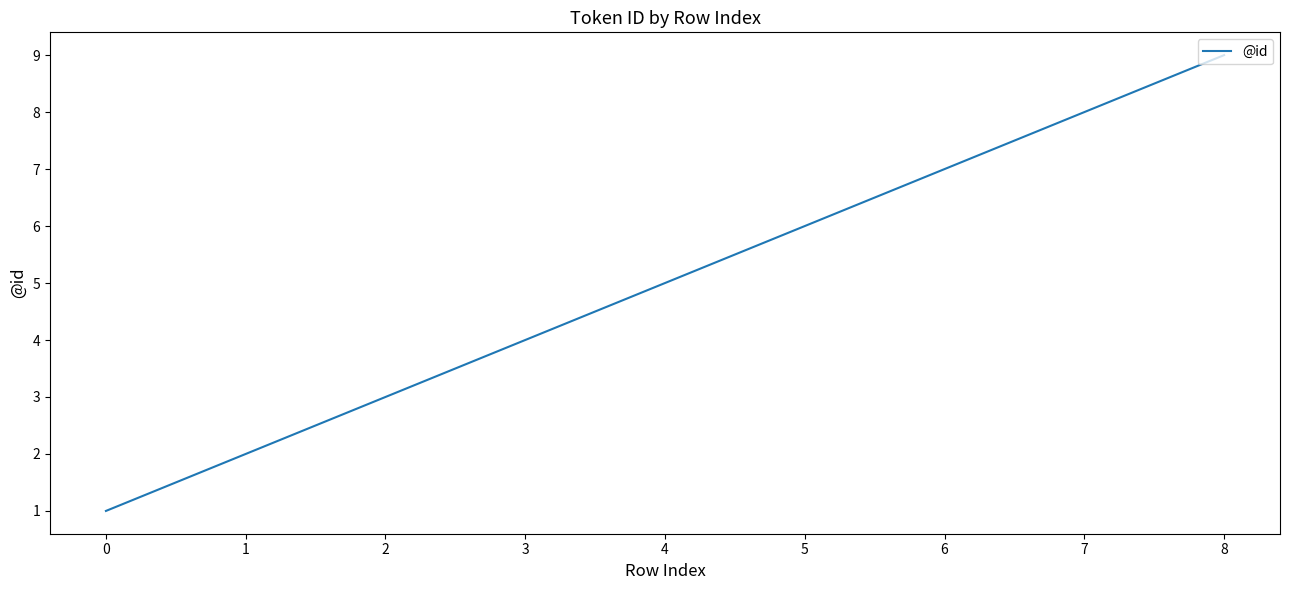

Rank the categories by value from highest to lowest.

8, 7, 6, 5, 4, 3, 2, 1, 0